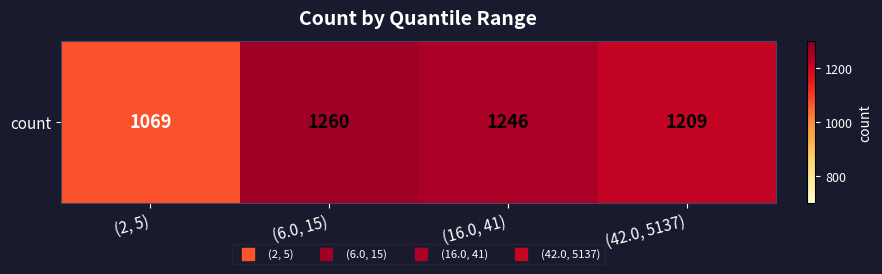

Count the number of values greater than 1246.

1